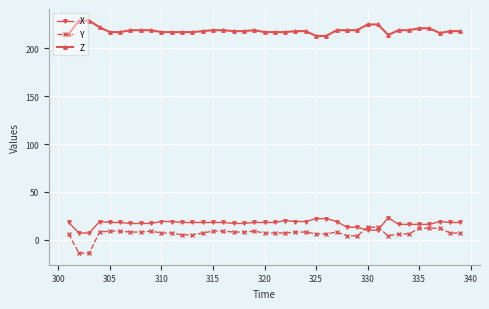

True or false: X has more than 1 points higher than both neighbors.

True